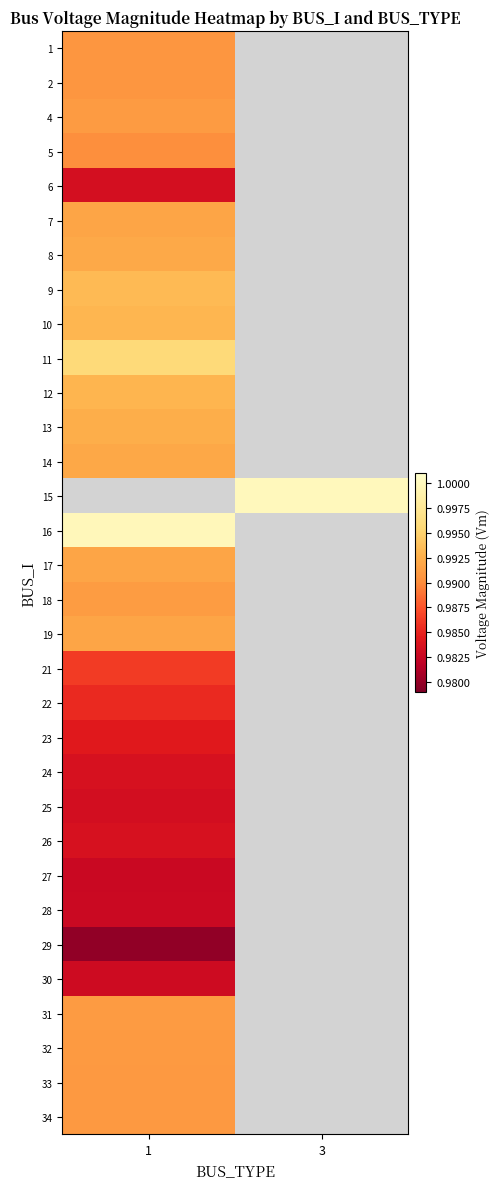

Rank the categories by 28 value from highest to lowest.

1, 3